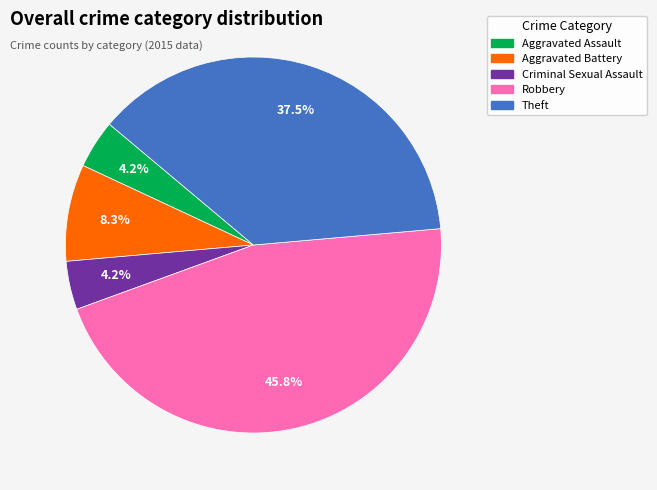

Approximately how many times larger is the value at Criminal Sexual Assault compared to Aggravated Assault?

1.0